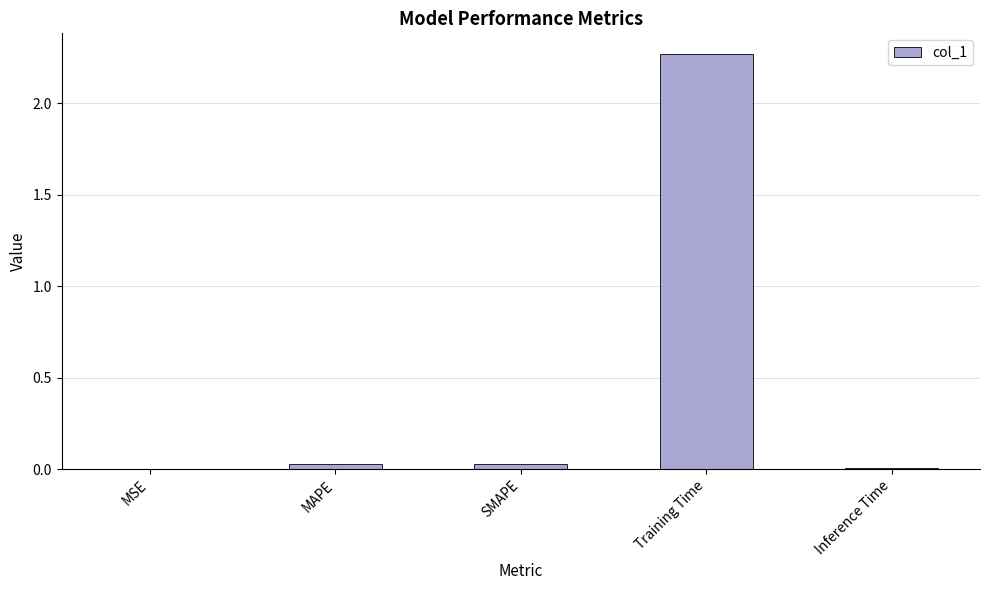

What is the change in value from MSE to Training Time?

+2.3